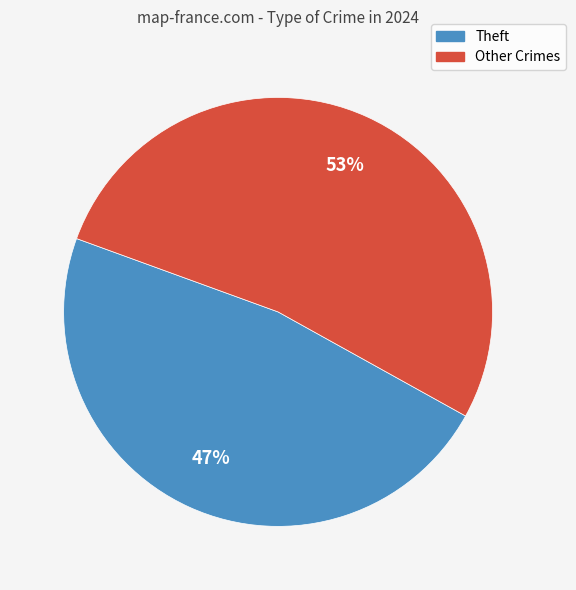

Does any single category account for the majority?

Yes